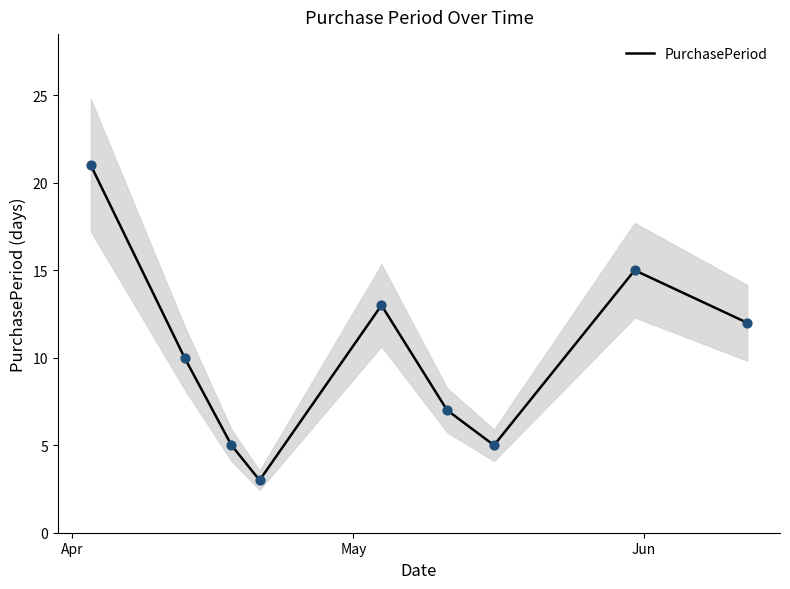

What is the lowest value of the PurchasePeriod series?

3